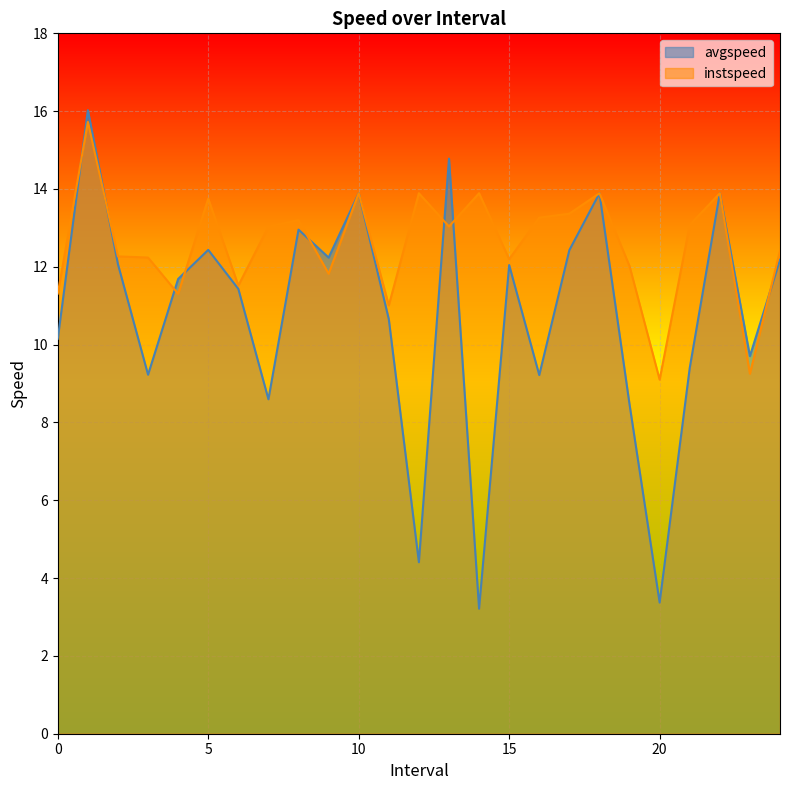

What is the greatest value displayed?

16.0